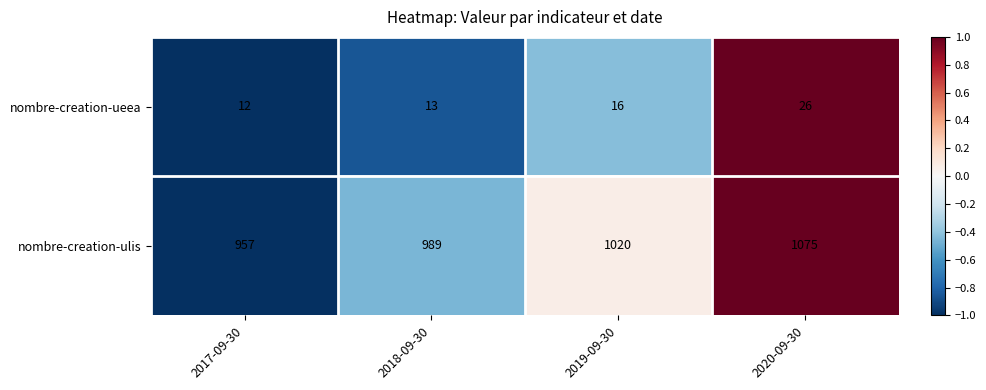

The nombre-creation-ueea series shows 40 at 2020-09-30. True or false?

False